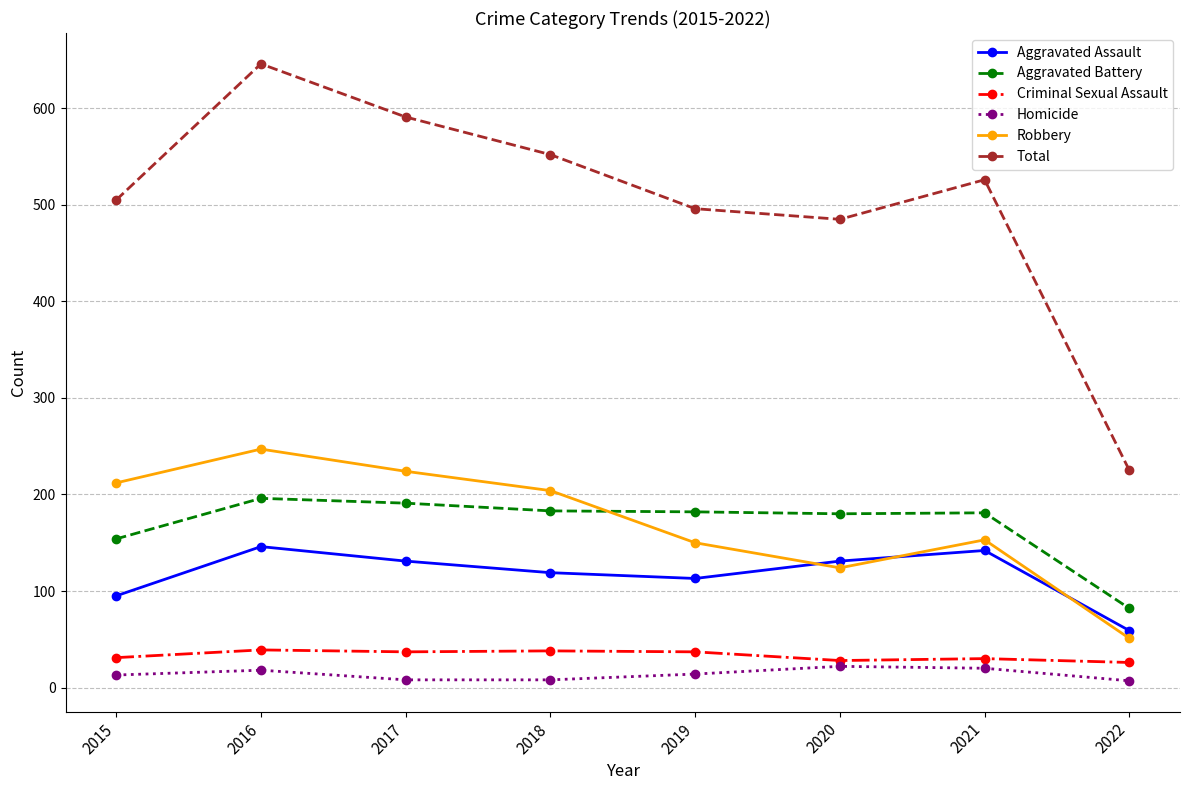

Does the chart display data point markers on the line(s)?

Yes